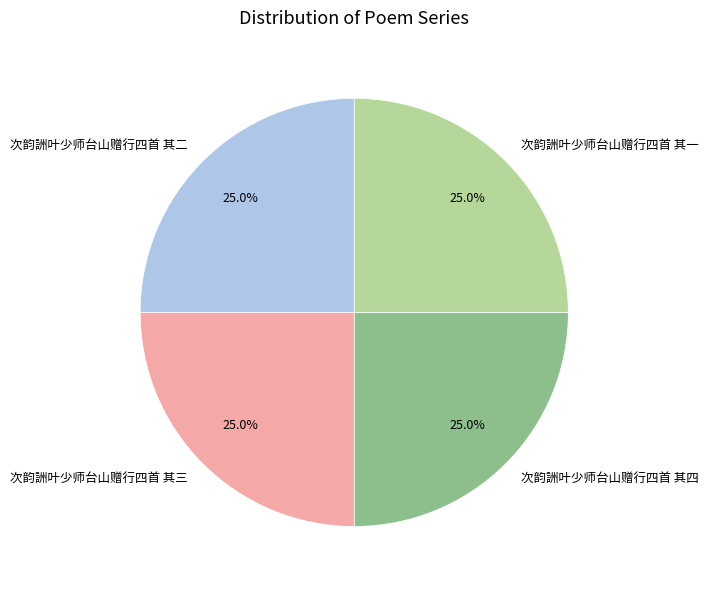

Is there any slice that represents more than half of the pie?

No